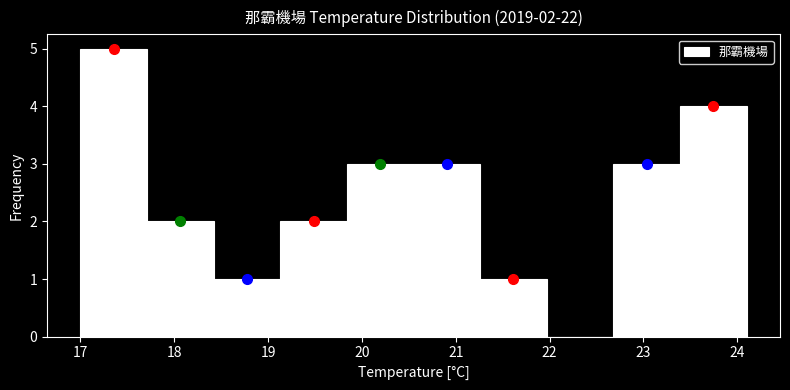

Which range on the x-axis has the tallest bar?

17.00 to 17.71